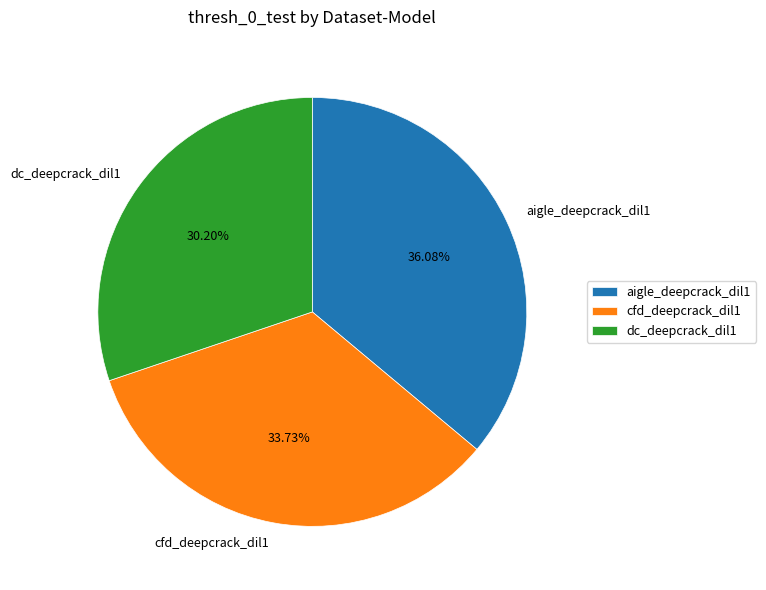

Between cfd_deepcrack_dil1 and dc_deepcrack_dil1, which is larger?

cfd_deepcrack_dil1